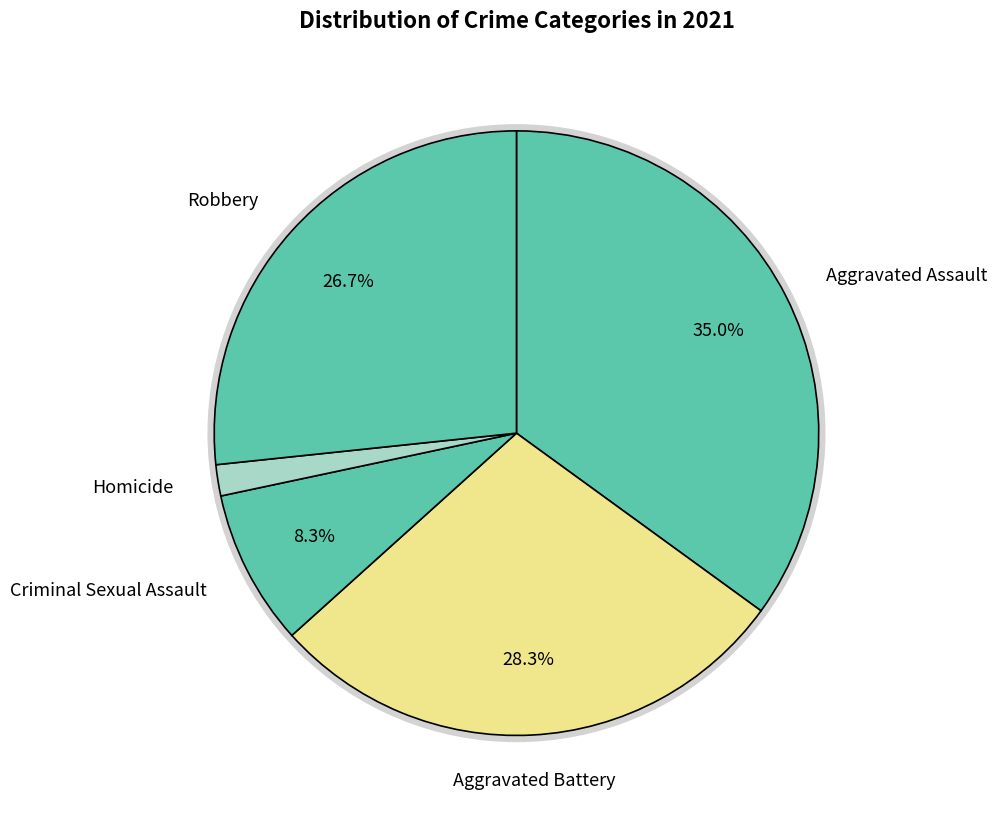

Which category has the smallest portion of the pie?

Homicide